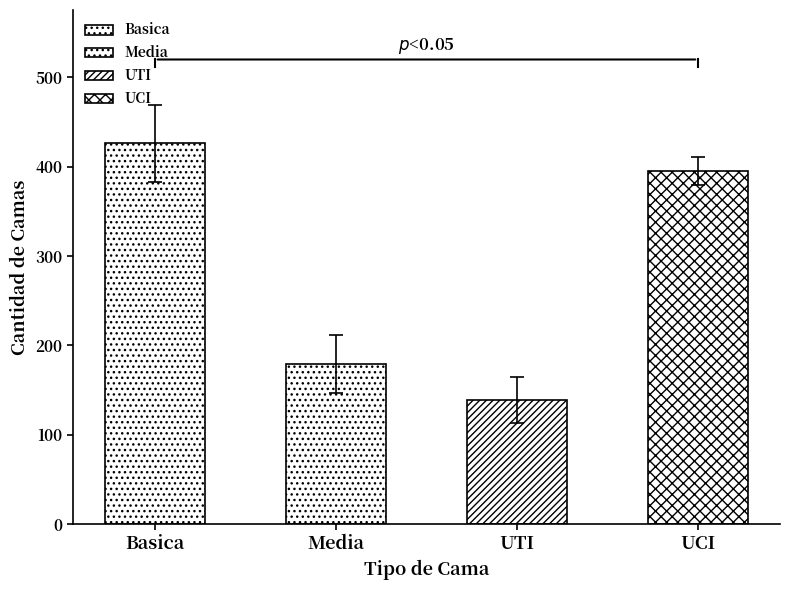

Which series has the largest total across all categories?

Basica